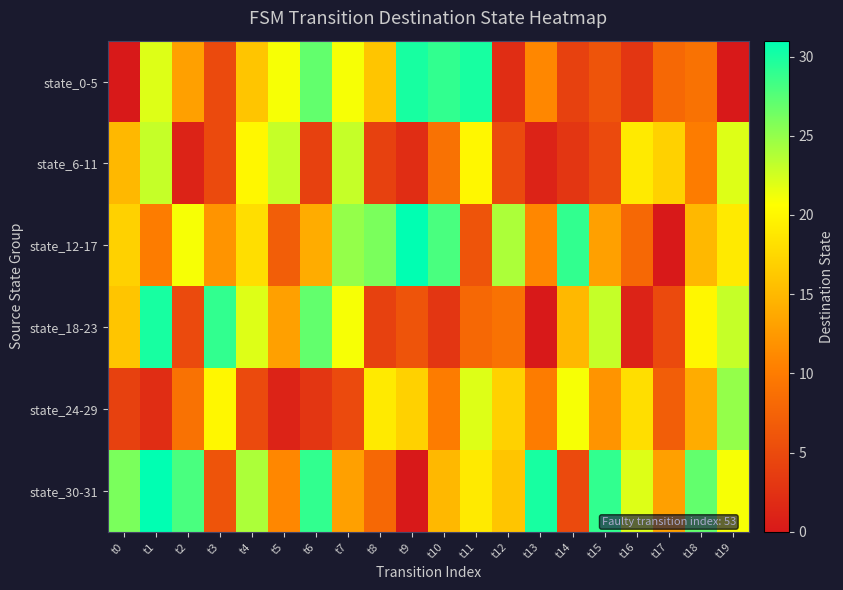

Count the number of categories in the chart.

20